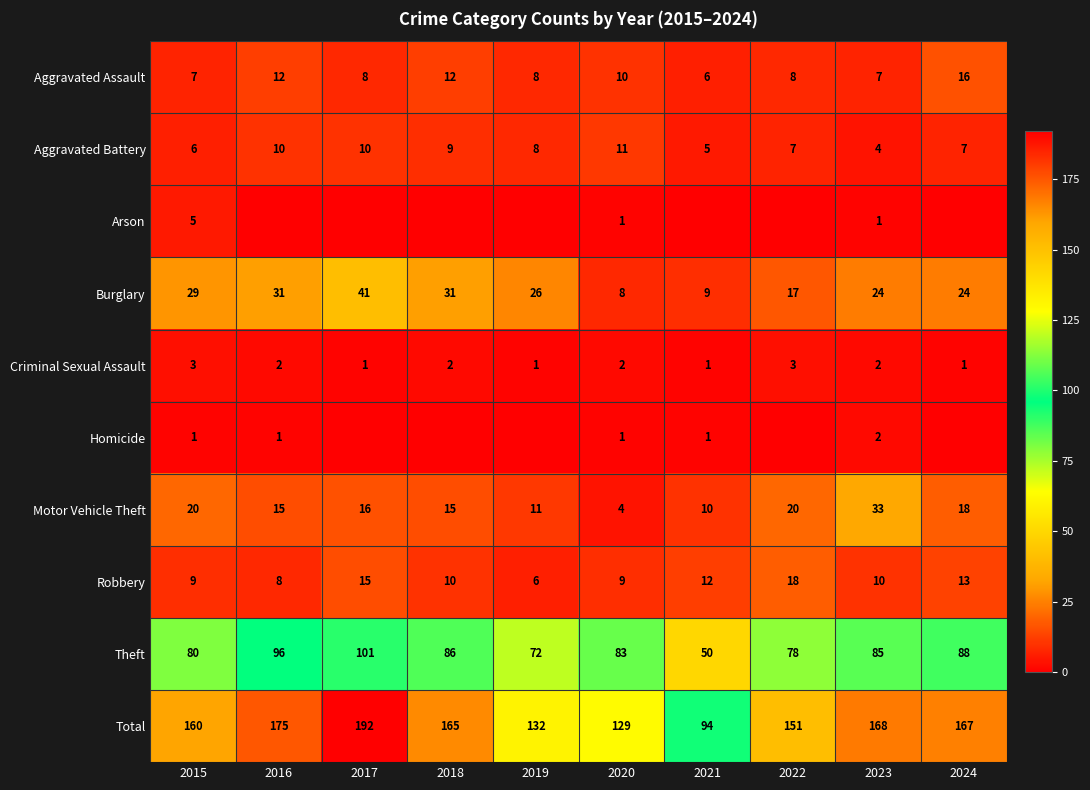

At which category does the chart reach its minimum across all series?

2016